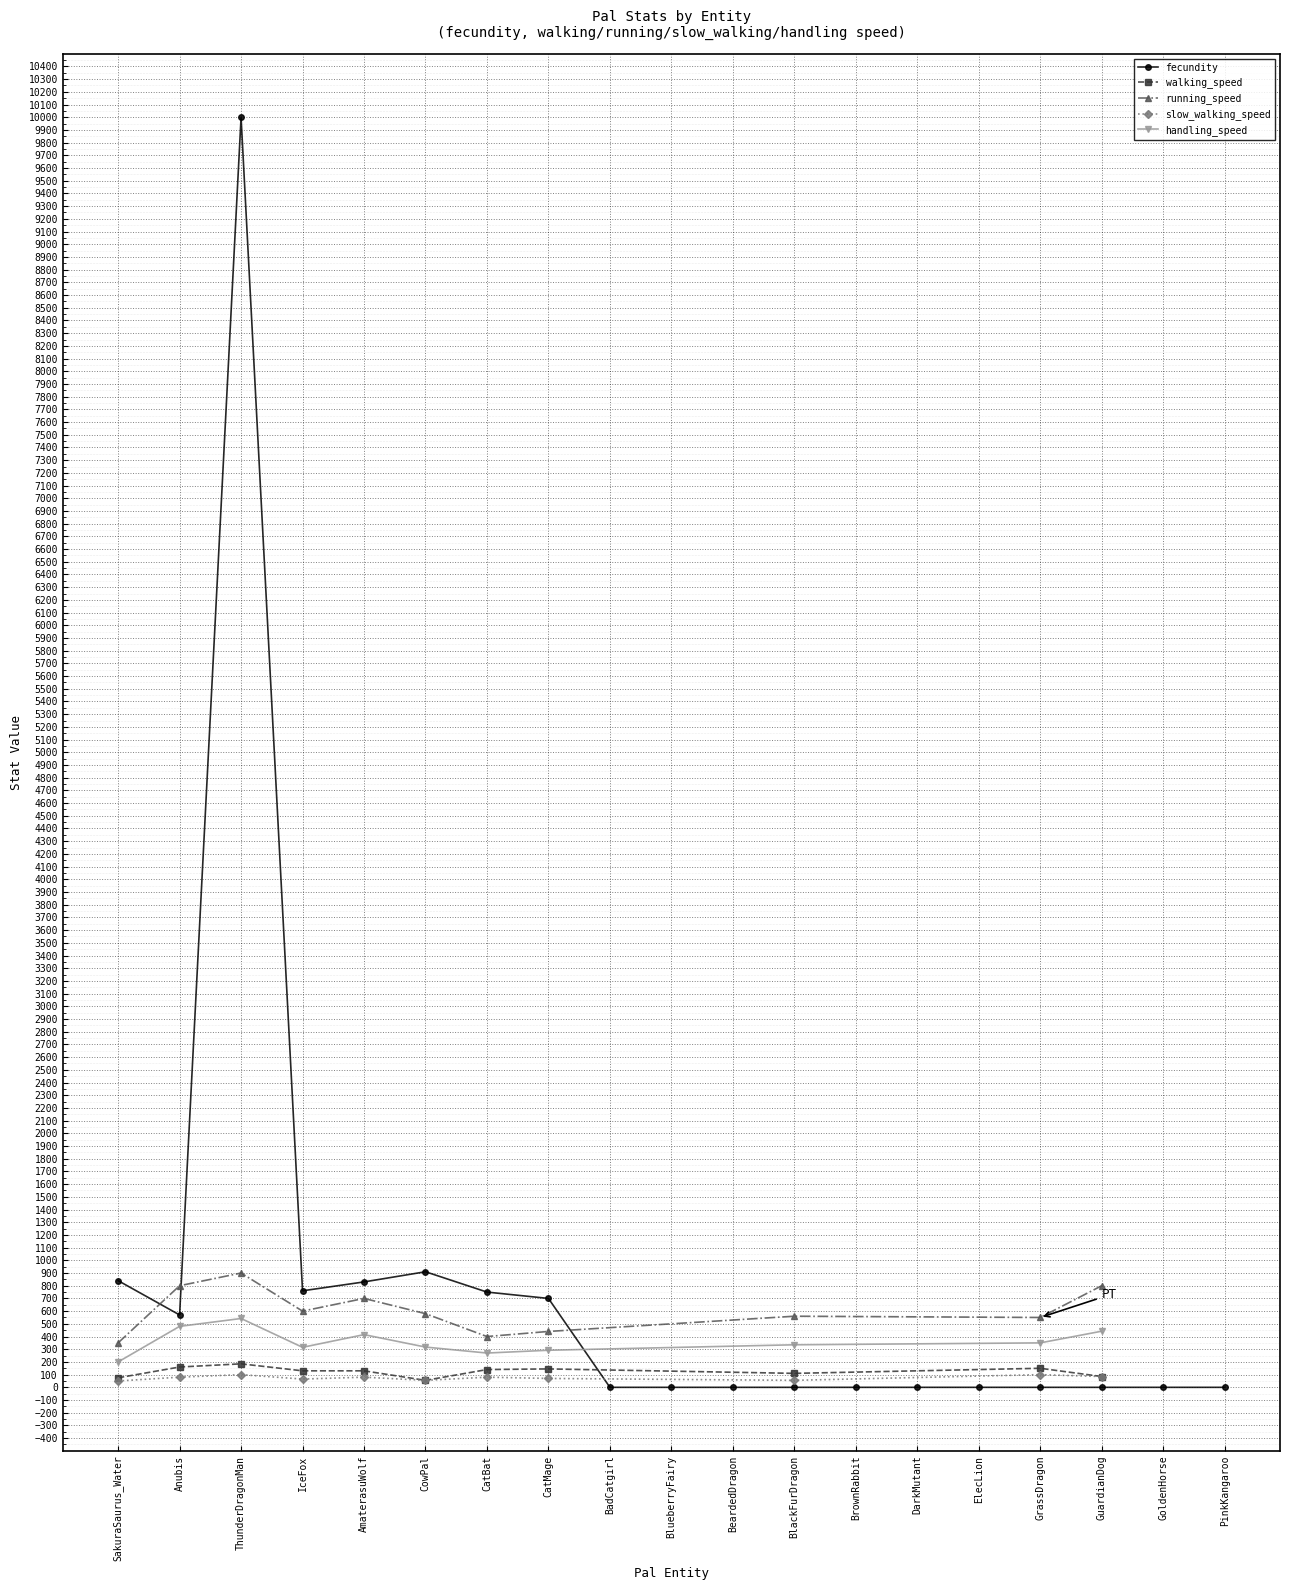

Is it true that slow_walking_speed equals 75 at SakuraSaurus_Water?

False